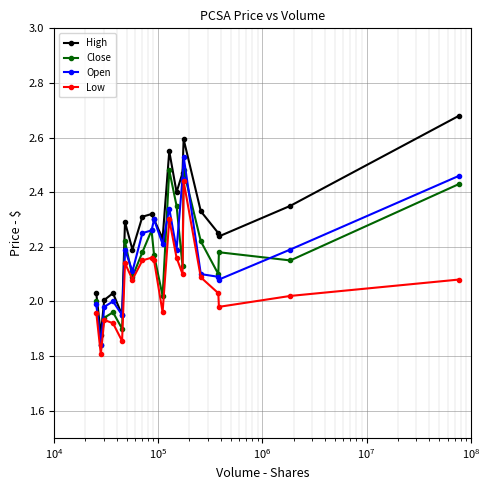

At how many categories does at least one series exceed 1?

20